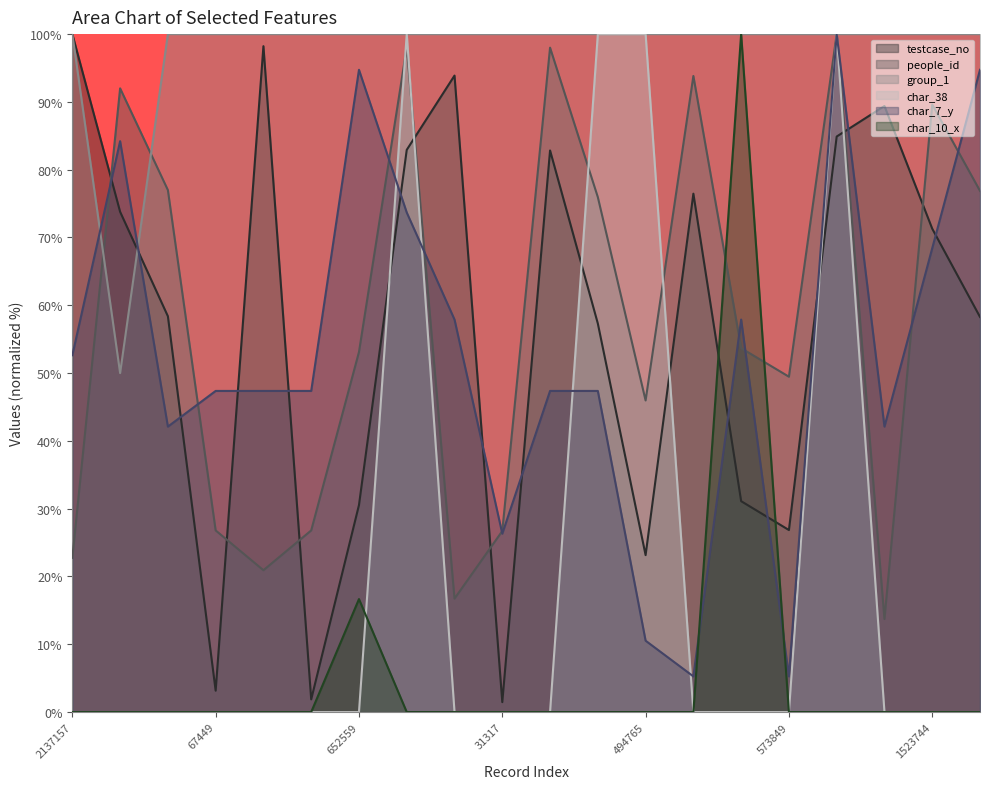

Which label corresponds to the largest value in the chart?

2137157